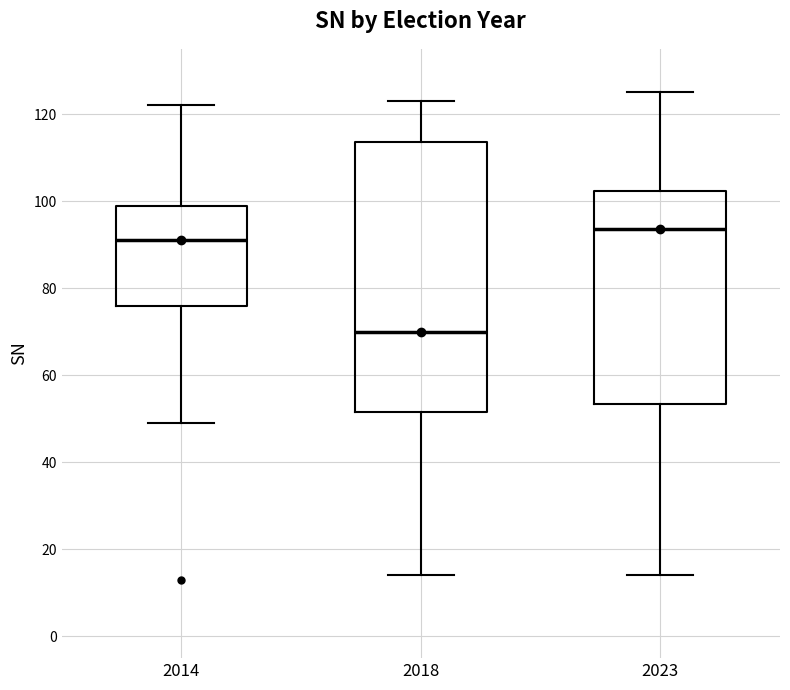

Reading left to right, transcribe this box plot: for each box, give where its median line is, the range the box spans, and where its two whiskers end, as read against the y-axis. The values are not printed on the chart, so give them approximately, as read against the axis.

2014: median 92, box 76 to 100, whiskers 50 to 122
2018: median 70, box 52 to 114, whiskers 14 to 124
2023: median 94, box 54 to 102, whiskers 14 to 126